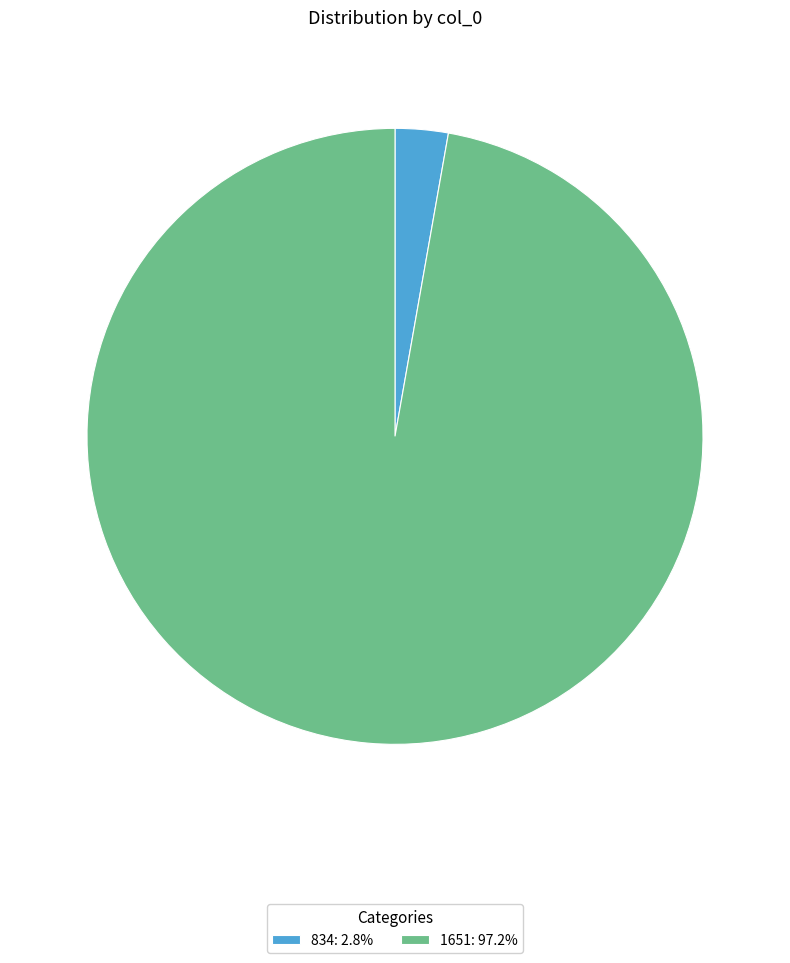

True or false: 834 accounts for 3% of the total.

True